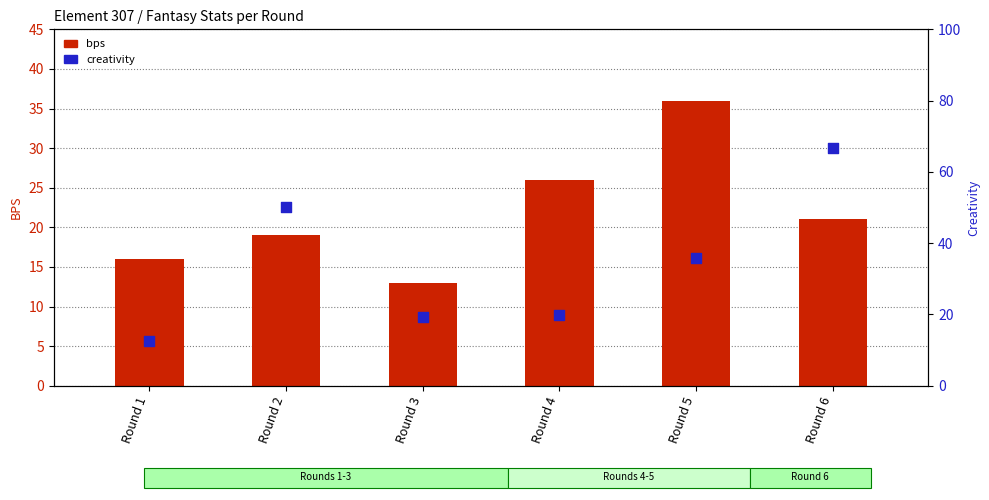

At how many categories does at least one series exceed 38?

2